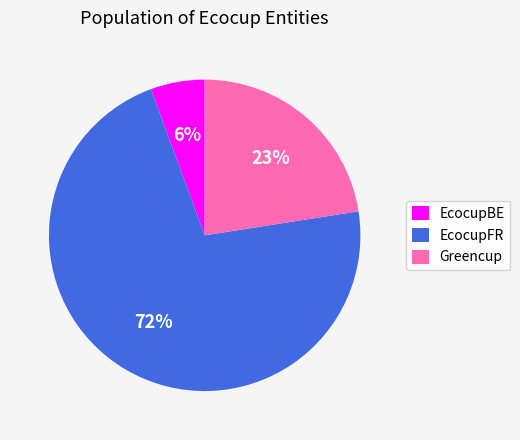

What is the smallest slice in the pie chart?

EcocupBE